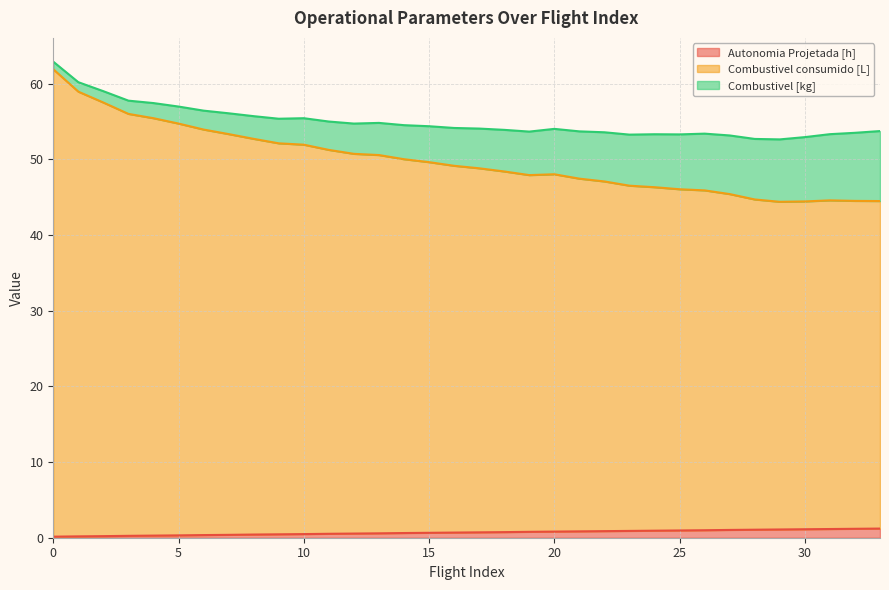

What is the value of the Combustivel consumido [L] point at the 29th from the left?

44.7